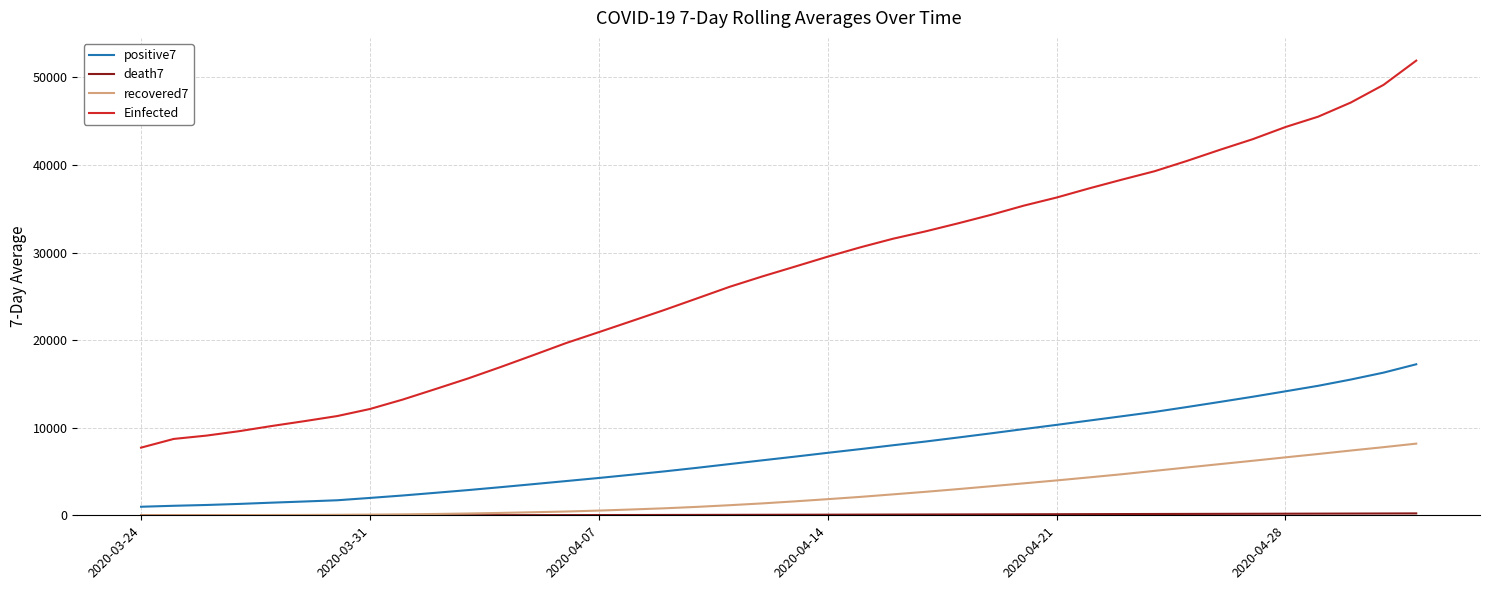

How many distinct data groups are displayed?

4